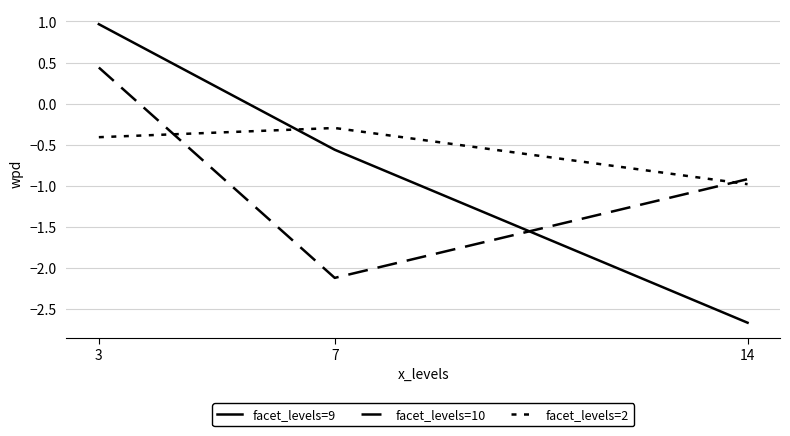

How many facet_levels=9 values are between -2 and 0?

1